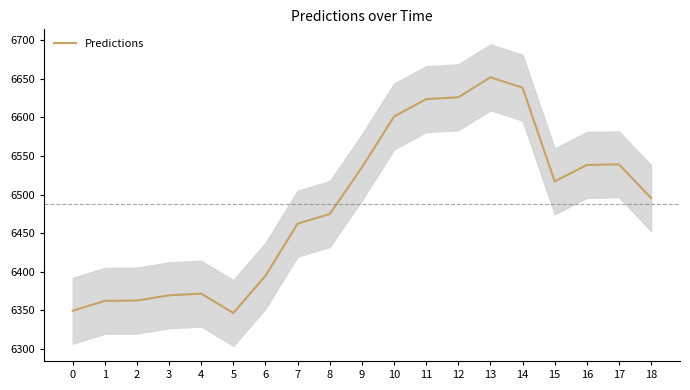

What is the value of the 6th point from the left?

6346.8